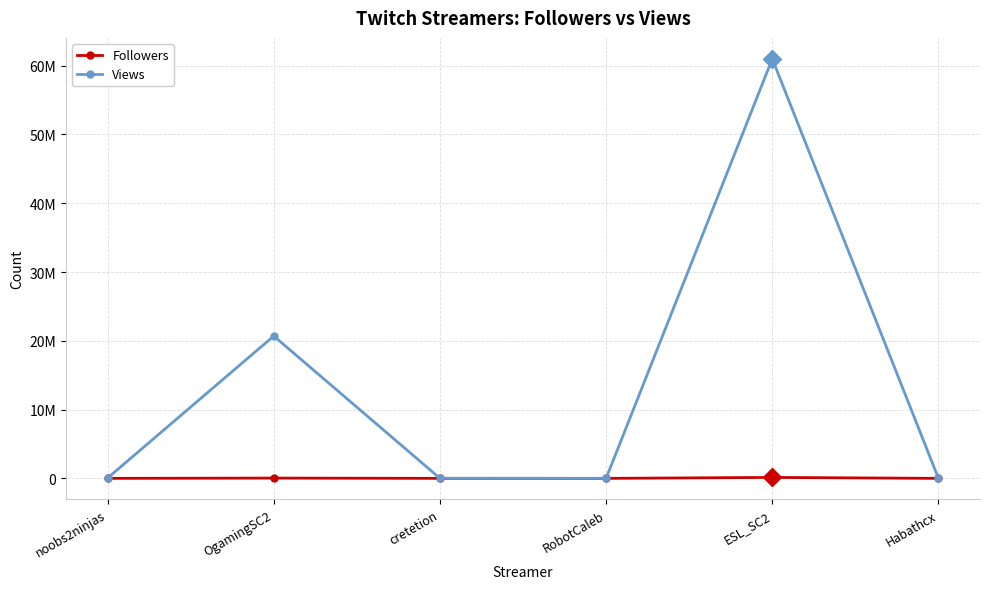

Does the chart have visible grid lines?

Yes